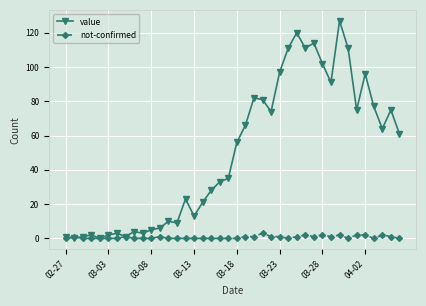

Which series has the largest total across all categories?

value